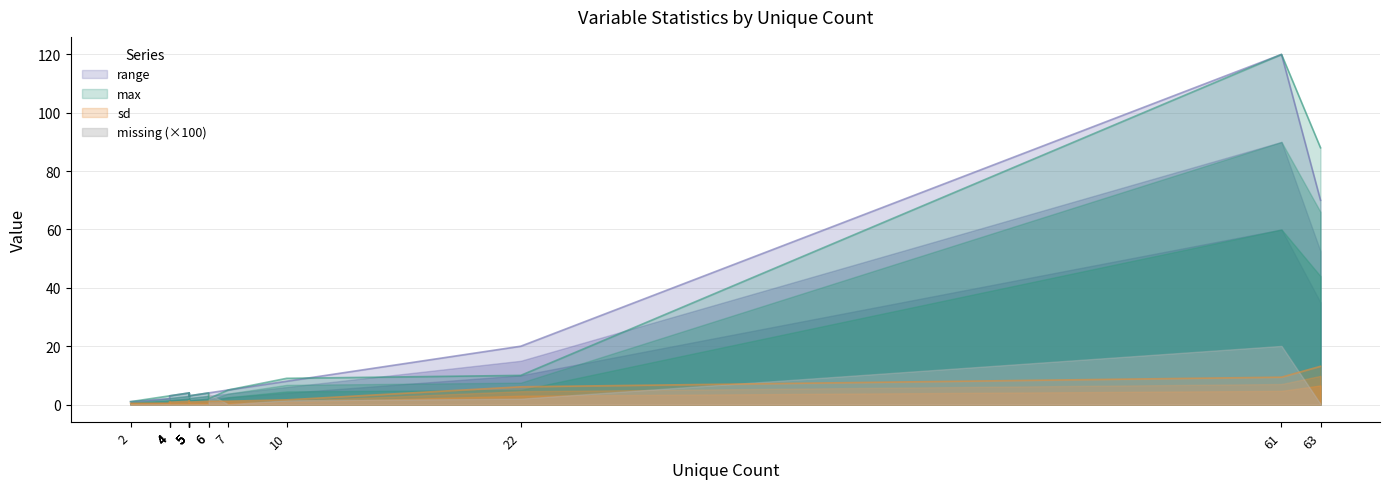

How many data points in range are above 4?

5